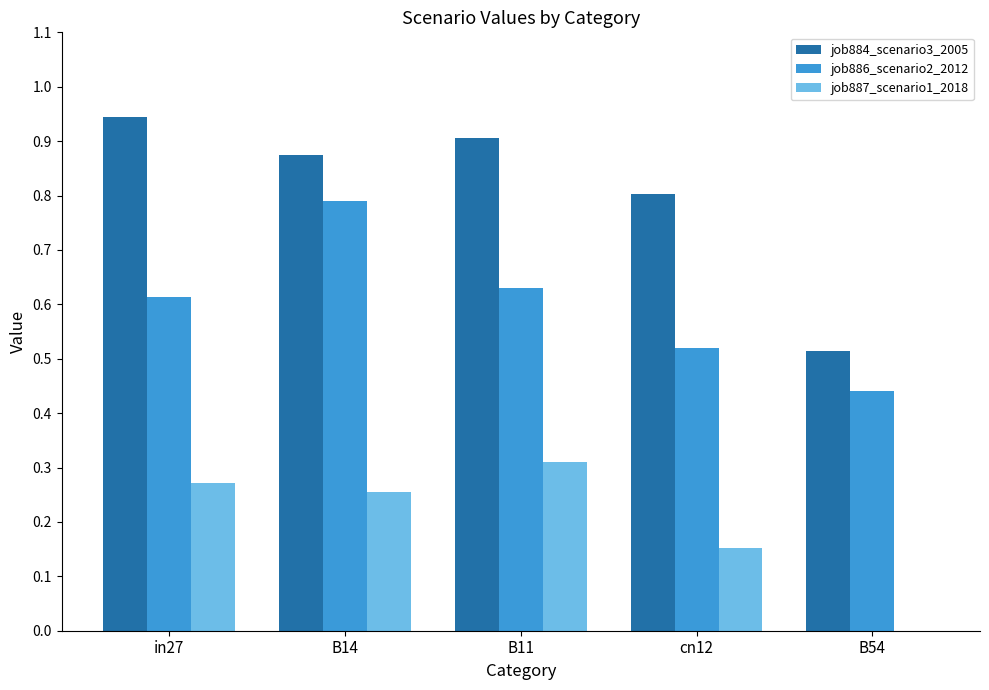

Which series changed the most between B11 and cn12?

job887_scenario1_2018